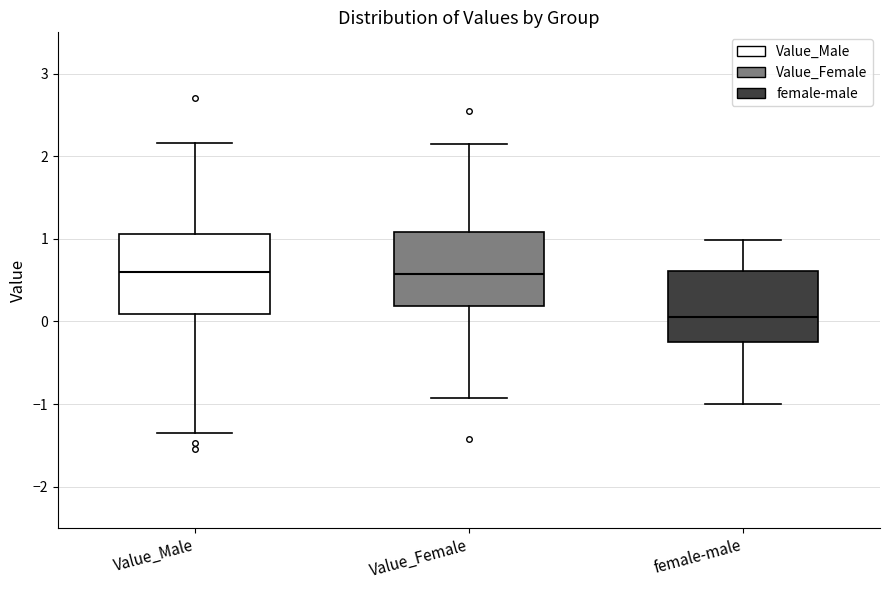

Reading left to right, read every box against the y-axis: the position of its median line, the range the box covers, and the ends of its whiskers. The values are not printed on the chart, so give them approximately, as read against the axis.

Value_Male: median 0.6, box 0.1 to 1.1, whiskers -1.4 to 2.2
Value_Female: median 0.6, box 0.2 to 1.1, whiskers -0.9 to 2.1
female-male: median 0.1, box -0.3 to 0.6, whiskers -1.0 to 1.0